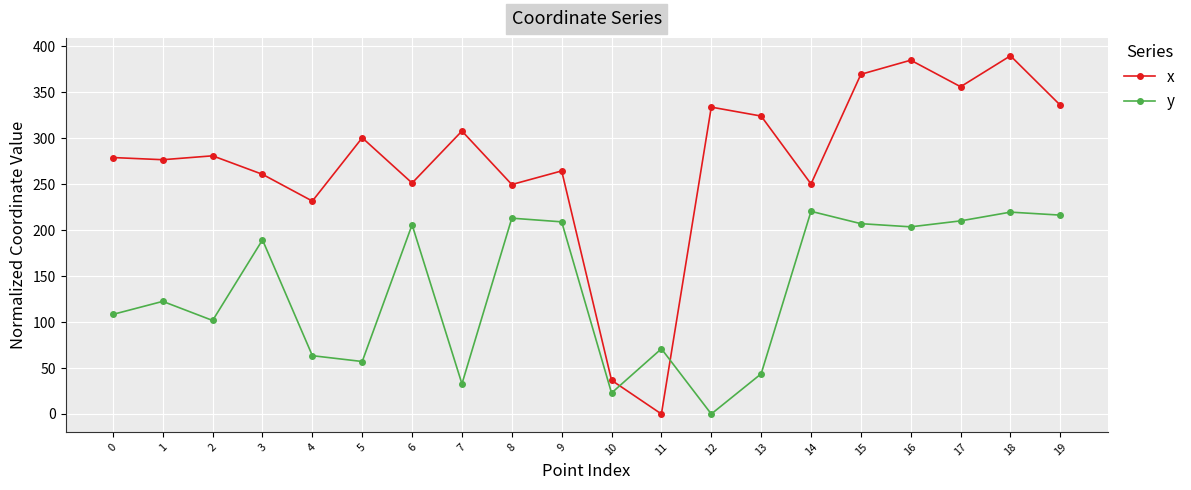

Rank the series at 12 from lowest to highest value.

y, x